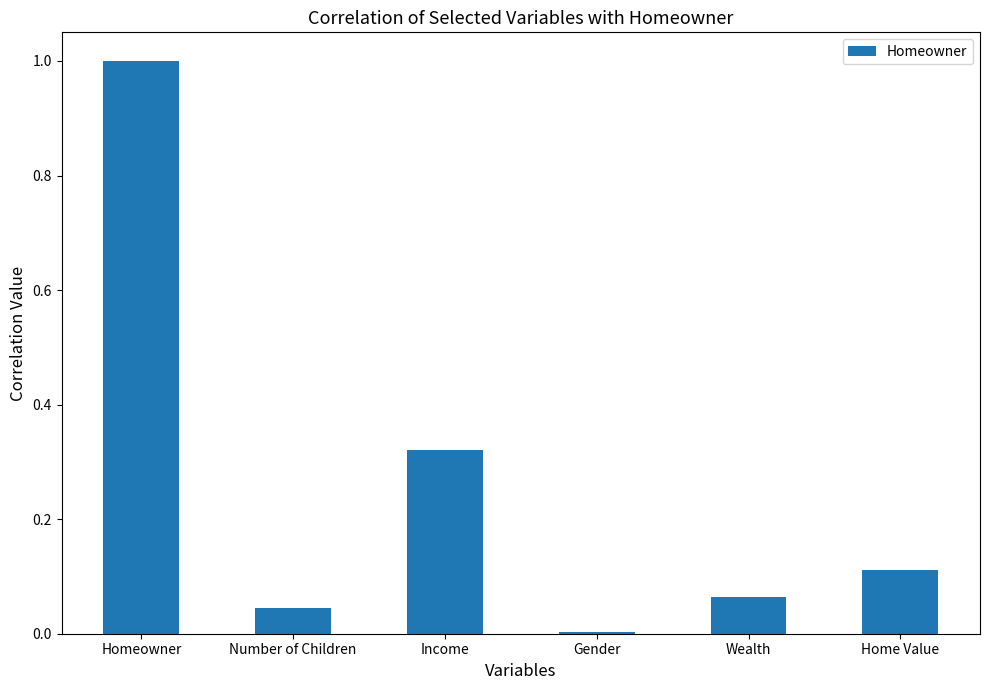

What is the sum of all values?

1.5